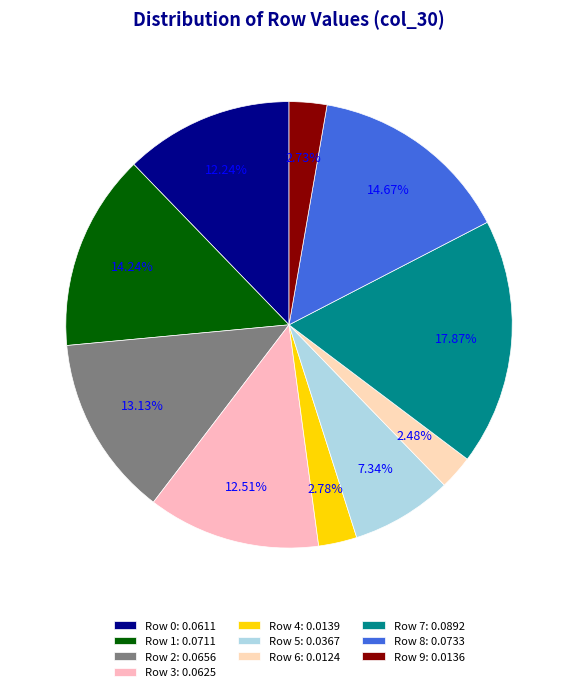

Do Row 5 and Row 7 together represent more than half of the pie?

No